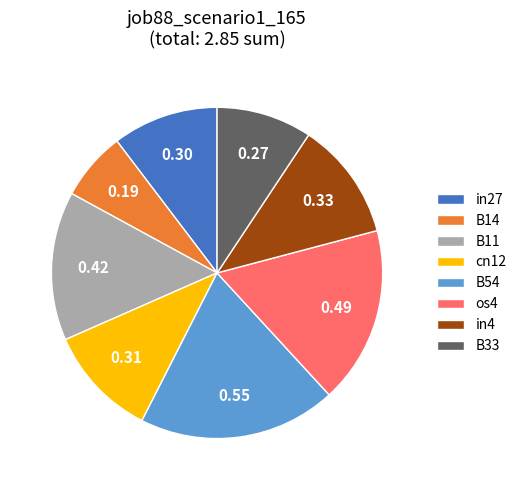

Is the sum of B14 and in27 greater than half?

No